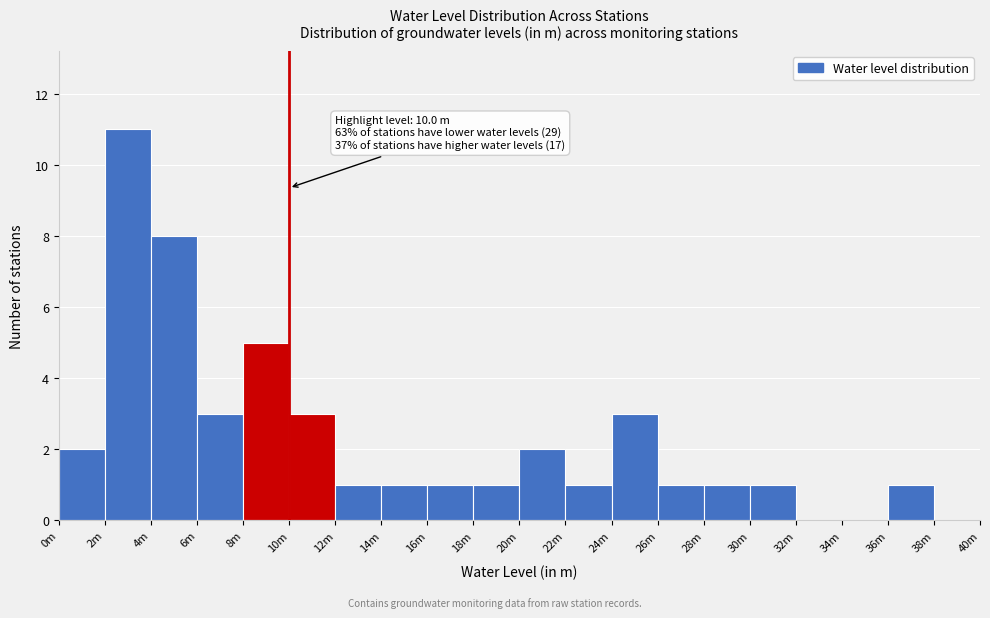

Reading right to left, what are all the values shown in this chart?

38m=0	36m=1	34m=0	32m=0	30m=1	28m=1	26m=1	24m=3	22m=1	20m=2	18m=1	16m=1	14m=1	12m=1	10m=3	8m=5	6m=3	4m=8	2m=11	0m=2